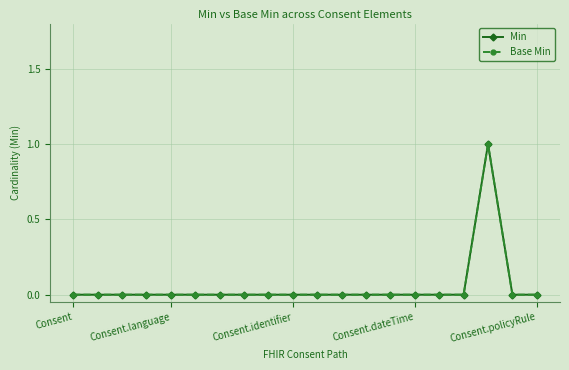

Is this an area chart (filled region under the line)?

No